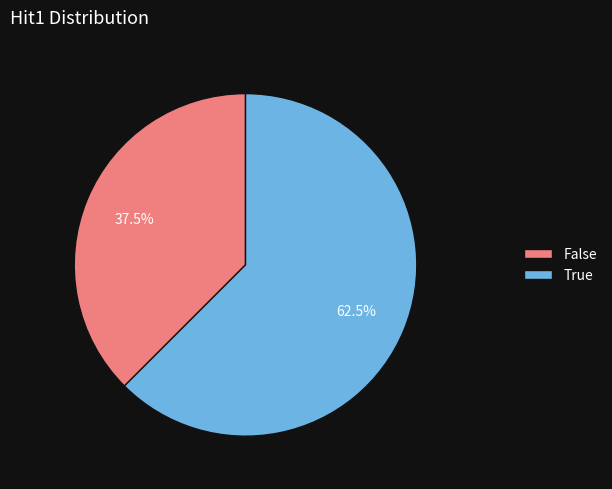

How many segments does this pie chart have?

2